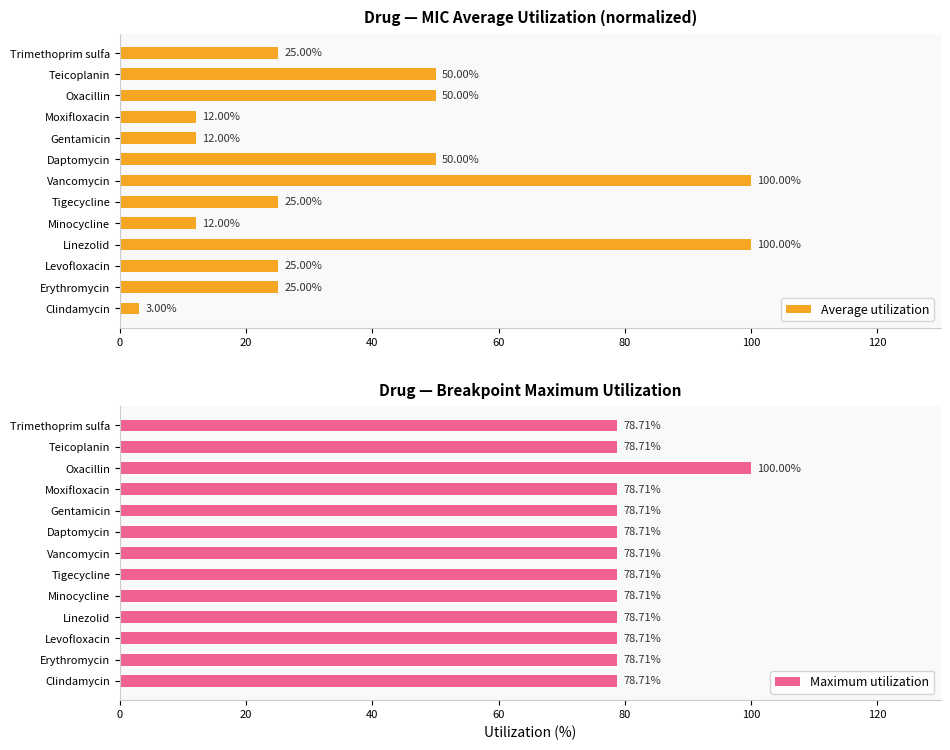

What is the difference between the Average utilization values at Levofloxacin and Gentamicin?

13